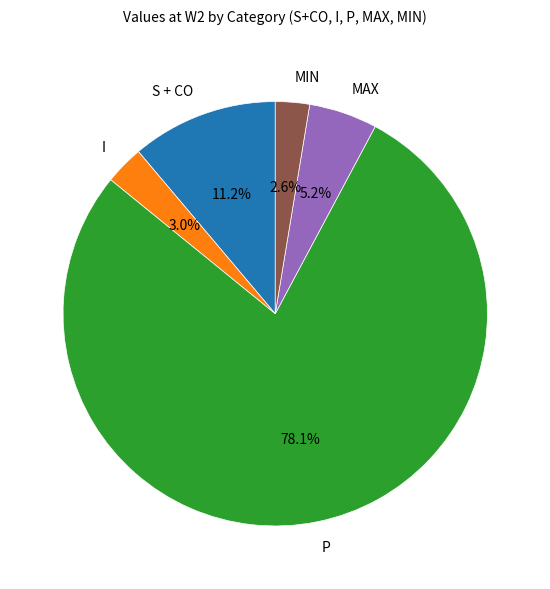

Between MAX and P, which is larger?

P